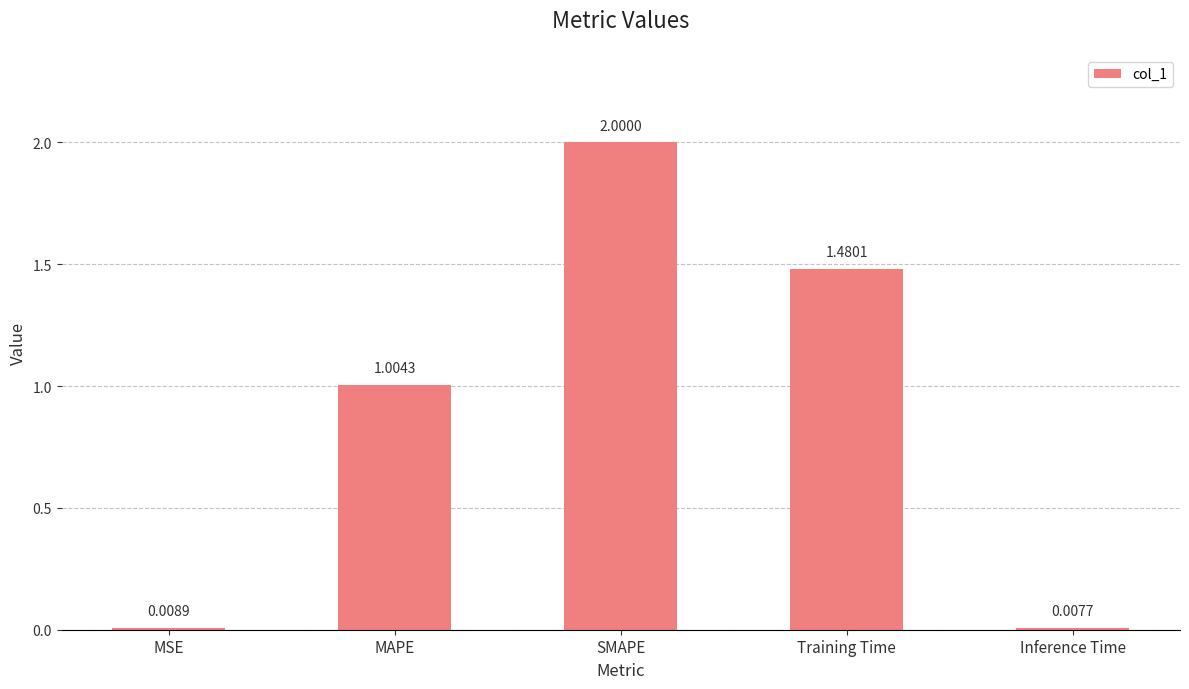

Does the chart contain stacked bars?

No